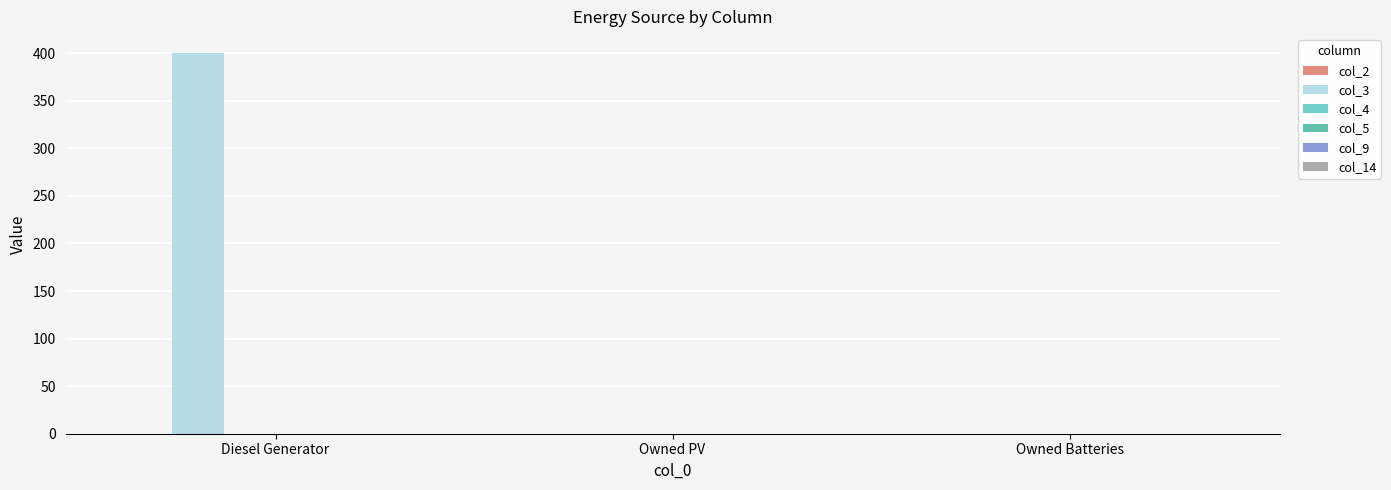

How many categories are shown in the chart?

3